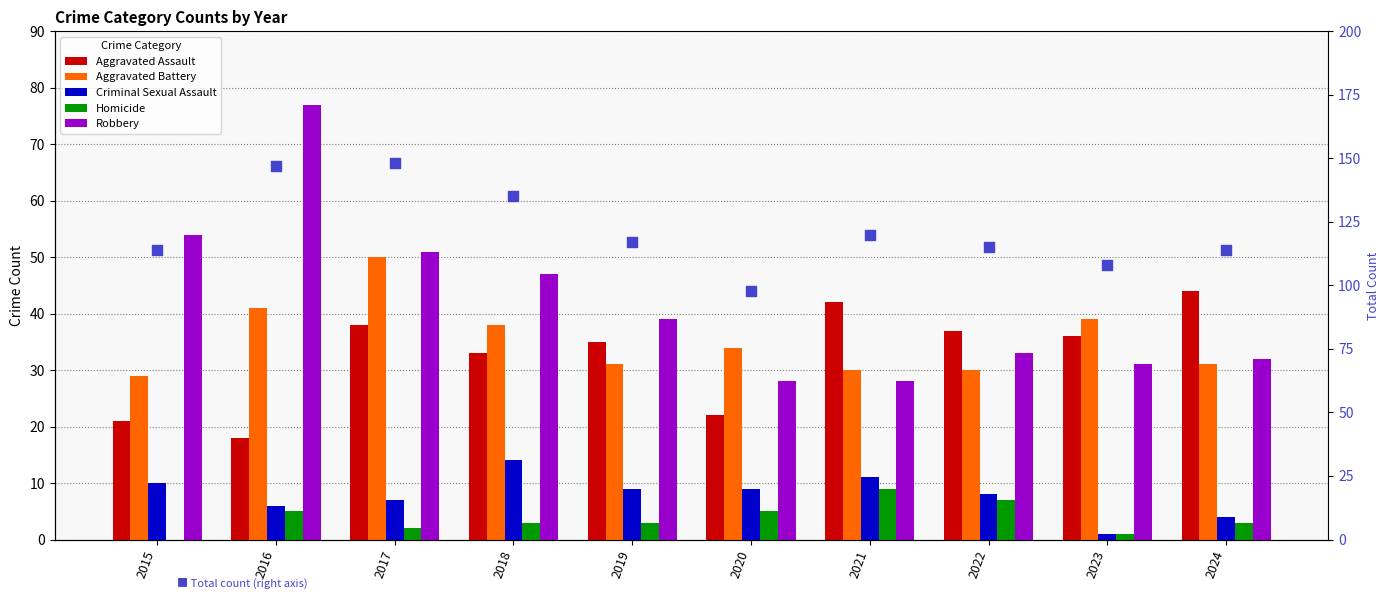

What is the total value across all series at 2021?

240